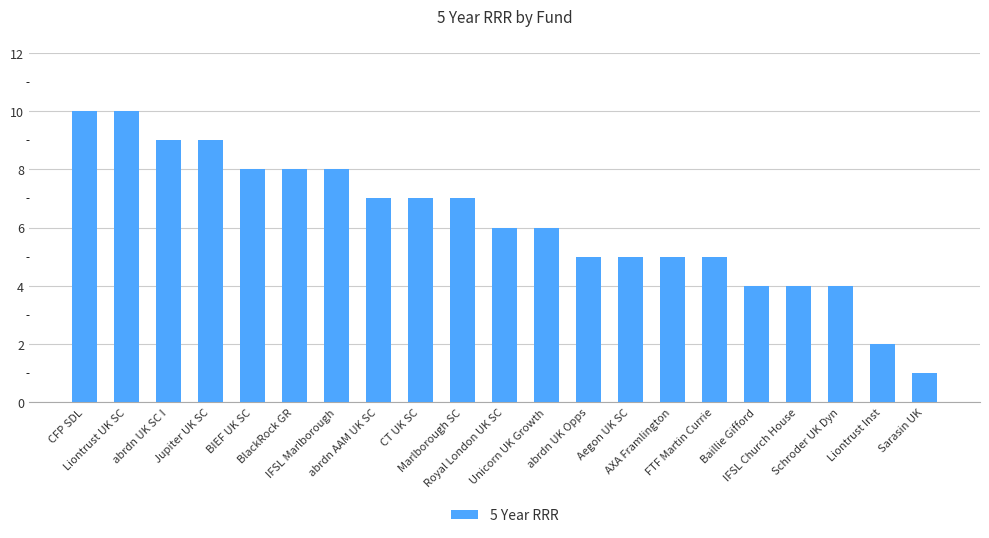

Which label corresponds to the smallest value in the chart?

Sarasin UK